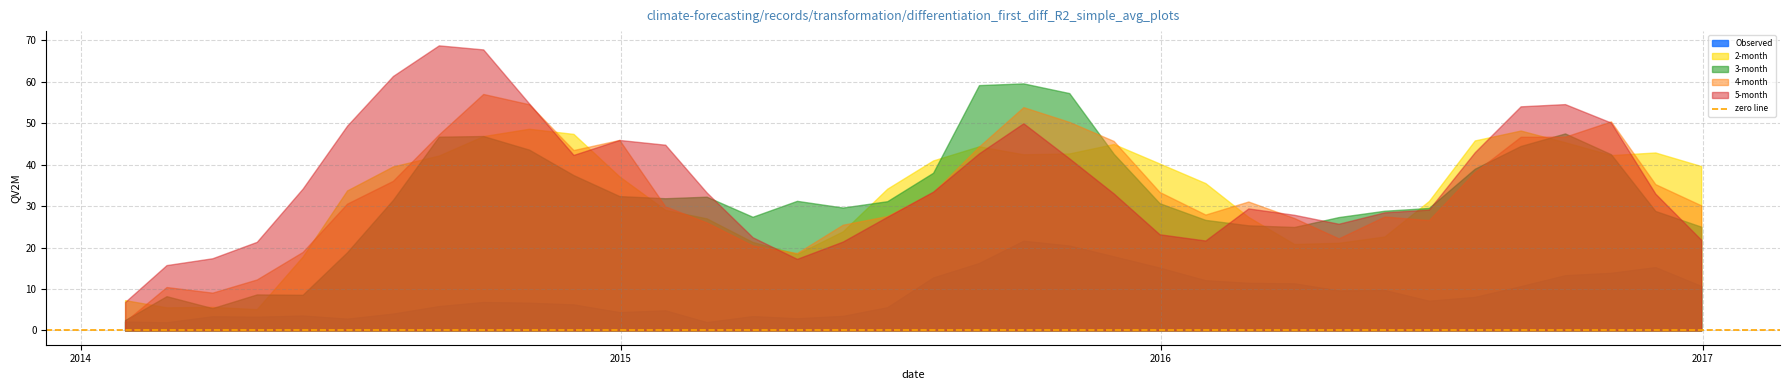

Reading right to left, transcribe all the data shown in this chart.

Observed: 10.7	15.3	13.9	13.3	10.7	8.1	7.2	9.8	9.7	11.4	11.5	12.1	15.2	17.9	20.5	21.6	16.3	12.8	5.6	3.5	3.0	3.5	2.0	4.9	4.4	6.3	6.7	6.9	5.9	4.1	2.9	3.6	3.3	3.4	2.0	2.2
2-month: 39.6	42.9	42.3	45.4	48.2	45.8	31.2	22.7	21.1	20.8	27.4	35.5	40.3	45.0	42.7	42.5	44.4	41.0	34.2	23.9	18.4	21.3	27.0	29.1	37.1	47.4	48.6	46.9	42.2	39.6	33.8	17.8	5.1	5.7	5.6	7.3
3-month: 25.0	28.8	42.5	47.5	44.5	39.0	29.5	28.9	27.3	25.0	25.3	26.7	30.7	42.6	57.2	59.6	59.2	38.0	31.2	29.6	31.3	27.4	32.3	31.9	32.4	37.5	43.6	46.9	46.7	31.5	18.9	8.6	8.7	5.4	8.3	2.5
4-month: 30.2	35.3	50.4	46.7	46.7	38.2	26.6	27.5	22.2	27.1	31.1	27.9	33.4	45.7	50.3	53.8	44.3	33.3	27.6	25.5	18.7	20.5	26.0	29.9	45.9	43.5	54.5	57.0	47.3	36.1	30.6	18.9	12.3	9.1	10.5	2.2
5-month: 21.9	33.0	50.1	54.6	54.0	43.0	29.1	28.5	25.7	27.9	29.4	21.7	23.2	33.0	41.5	50.0	42.7	33.5	27.4	21.4	17.3	22.5	33.3	44.8	45.9	42.3	54.7	67.8	68.7	61.4	49.4	34.2	21.4	17.4	15.8	6.9